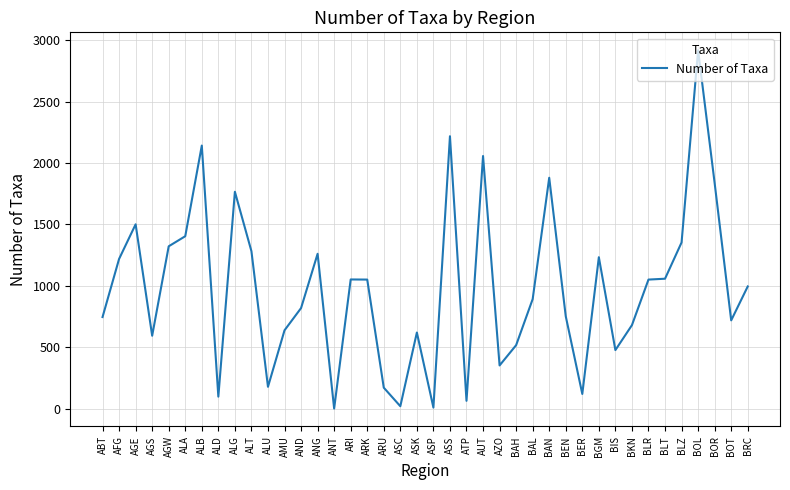

What value does the data have at AND?

819